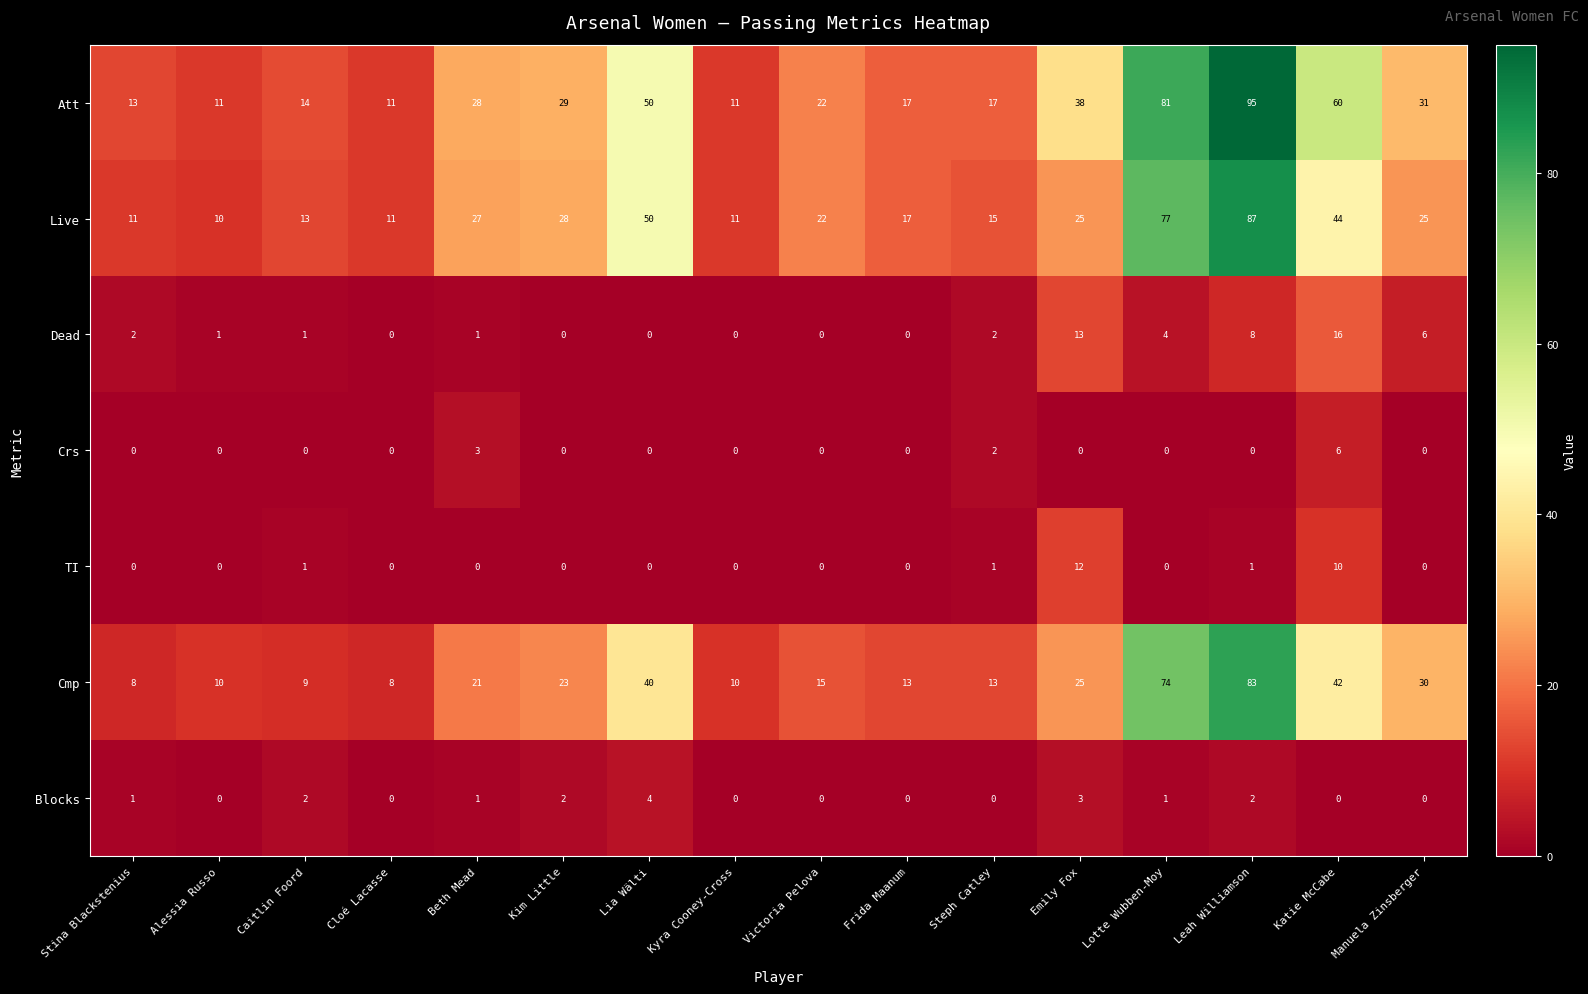

What is the difference between the maximum and second lowest values in the Blocks series?

4